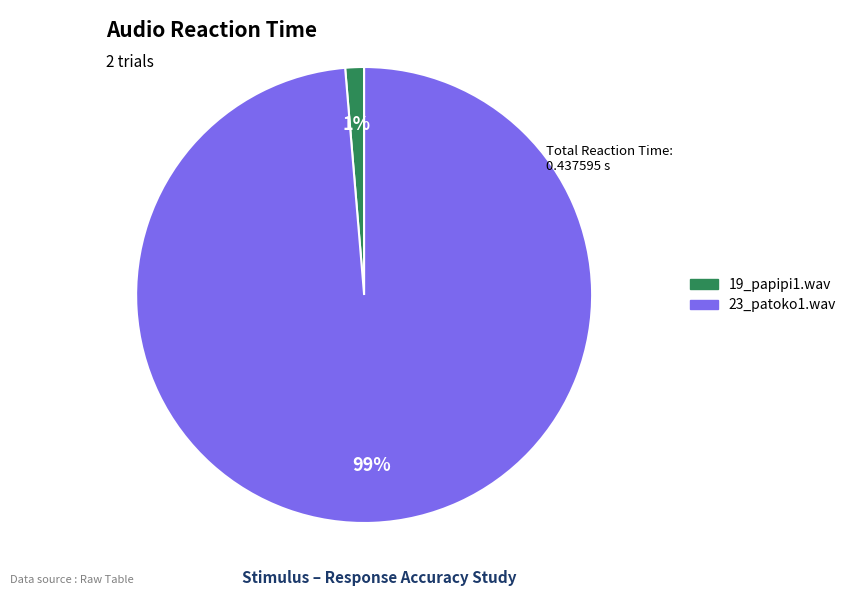

To the nearest percent, what is the average slice percentage?

50%